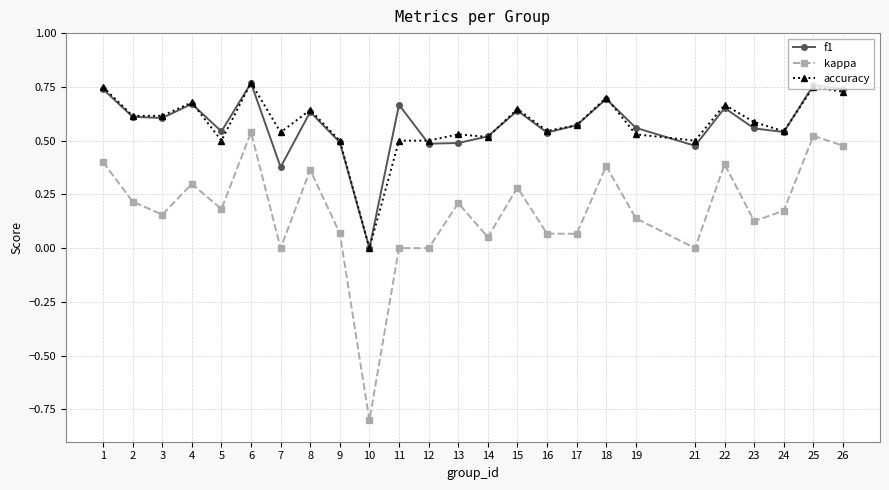

Which series has the largest range (max minus min)?

kappa